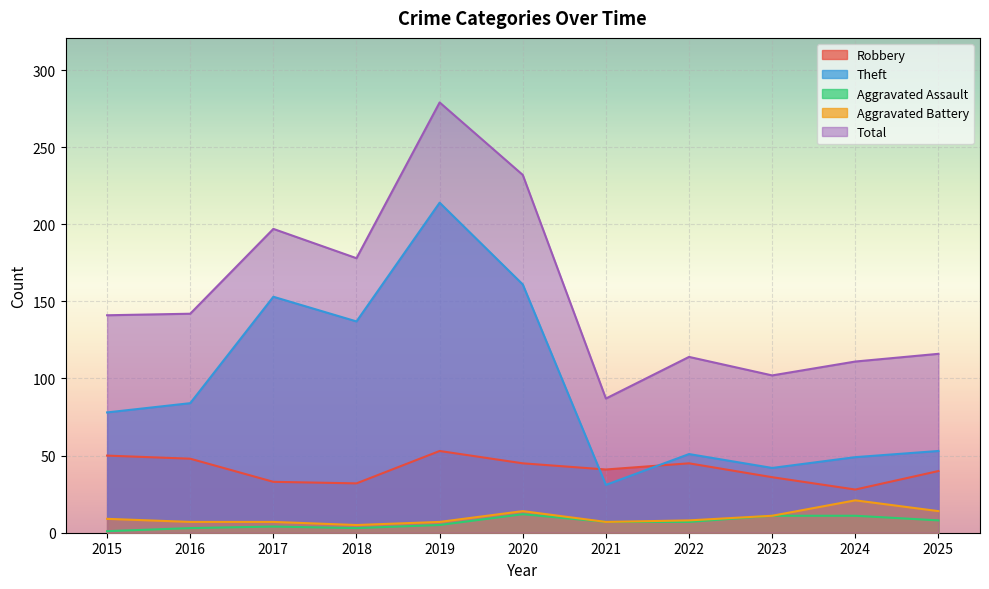

What is the spread (max minus min) of values at 2016?

139